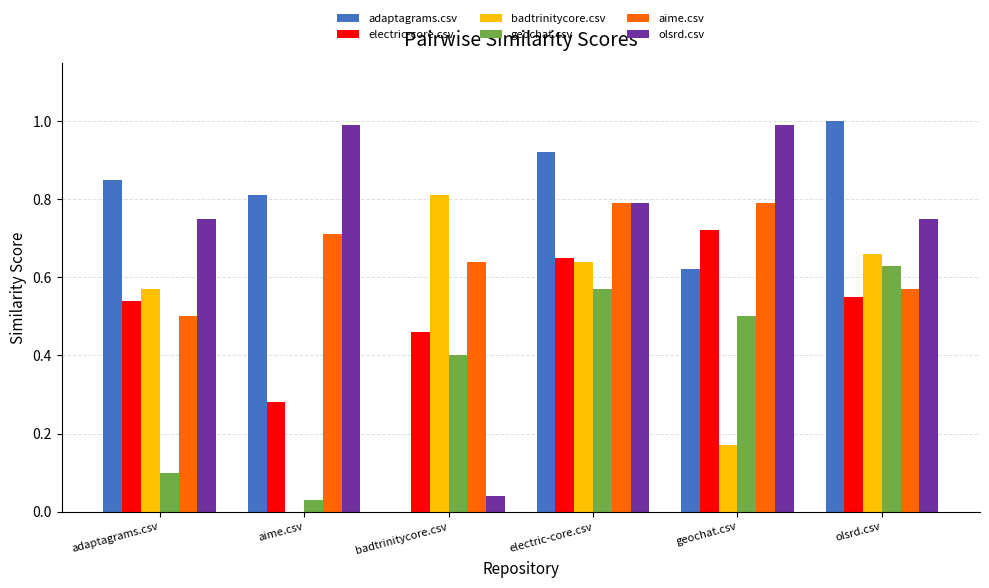

Which series changed the most between adaptagrams.csv and badtrinitycore.csv?

adaptagrams.csv